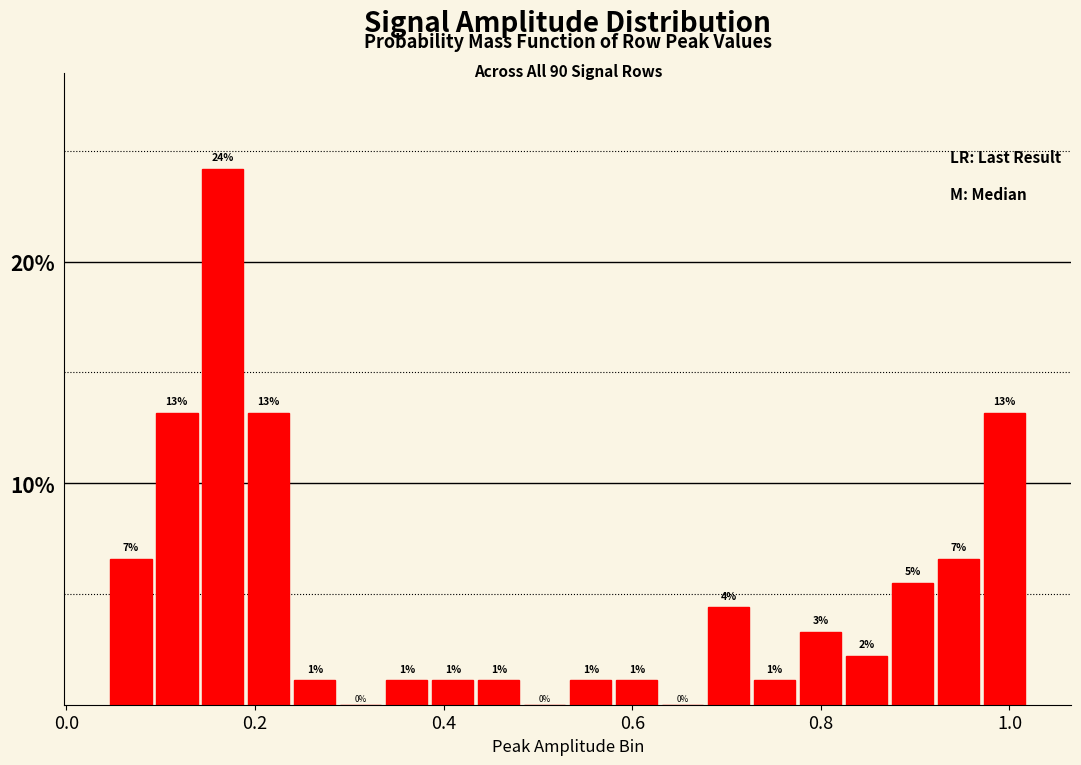

Around what value on the x-axis is the tallest bar? Give the approximate position of its centre, as read against the axis.

0.16